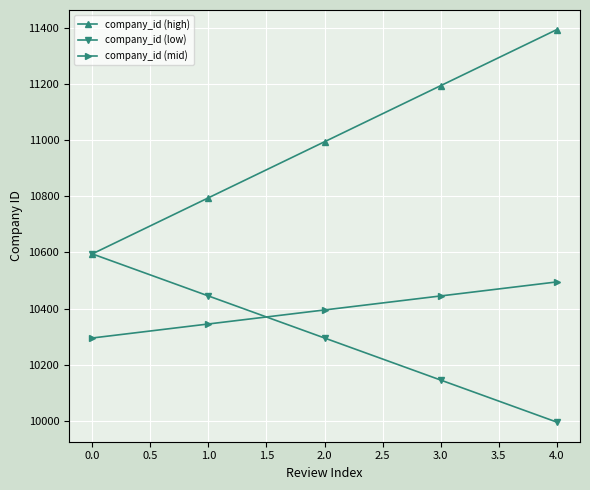

Does the chart have visible grid lines?

Yes